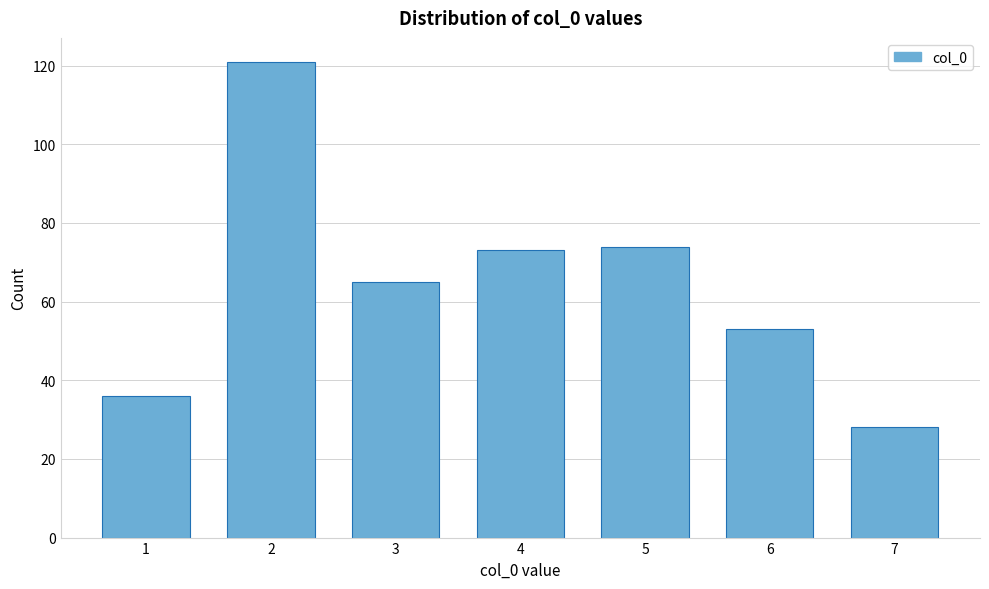

Reading left to right, extract all data points from this chart.

36	121	65	73	74	53	28